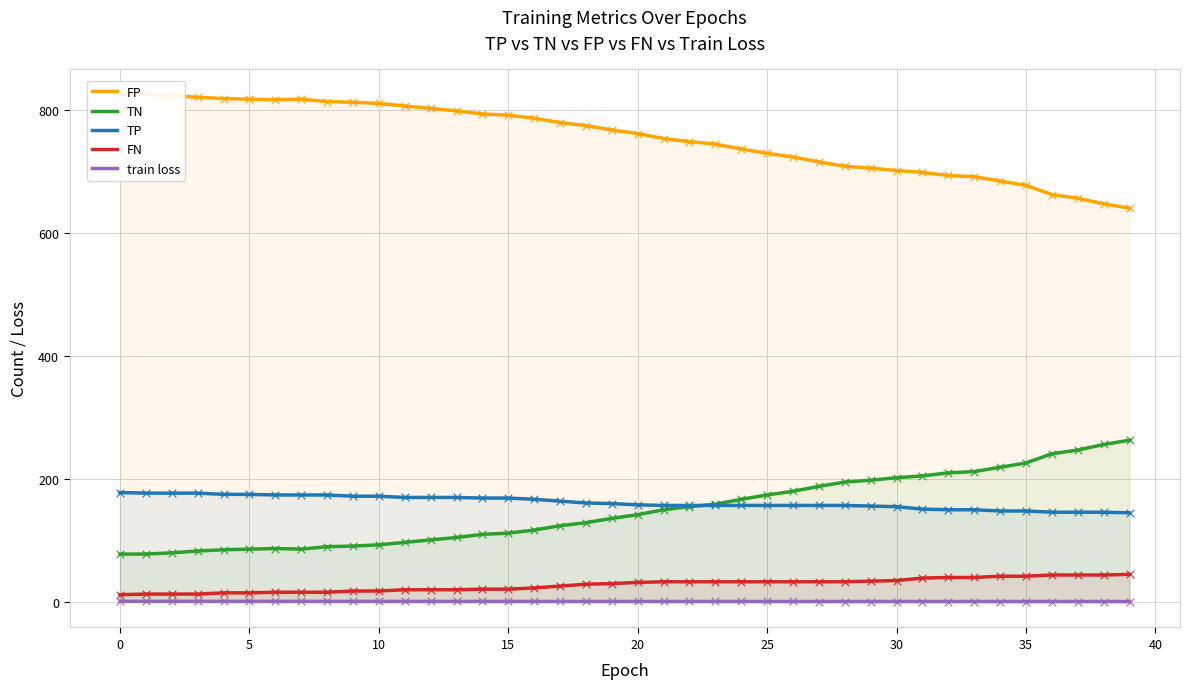

What are all the series names shown in the legend?

FP, TN, TP, FN, train loss